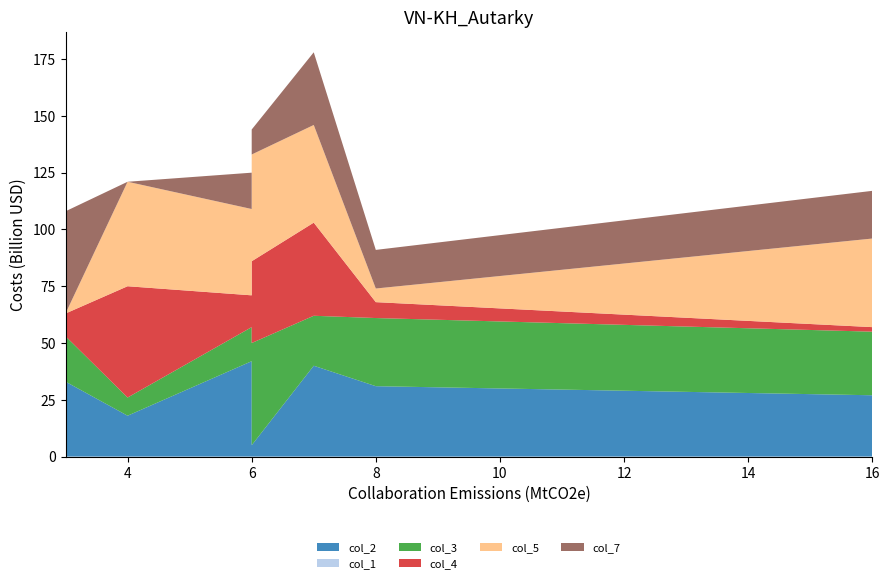

Reading right to left, what are all the values shown in this chart?

col_2: 6=5	6=42	4=18	3=33	7=40	8=31	16=27
col_1: 6=0	6=0	4=0	3=0	7=0	8=0	16=0
col_3: 6=45	6=15	4=8	3=20	7=22	8=30	16=28
col_4: 6=36	6=14	4=49	3=10	7=41	8=7	16=2
col_5: 6=47	6=38	4=46	3=0	7=43	8=6	16=39
col_7: 6=11	6=16	4=0	3=45	7=32	8=17	16=21